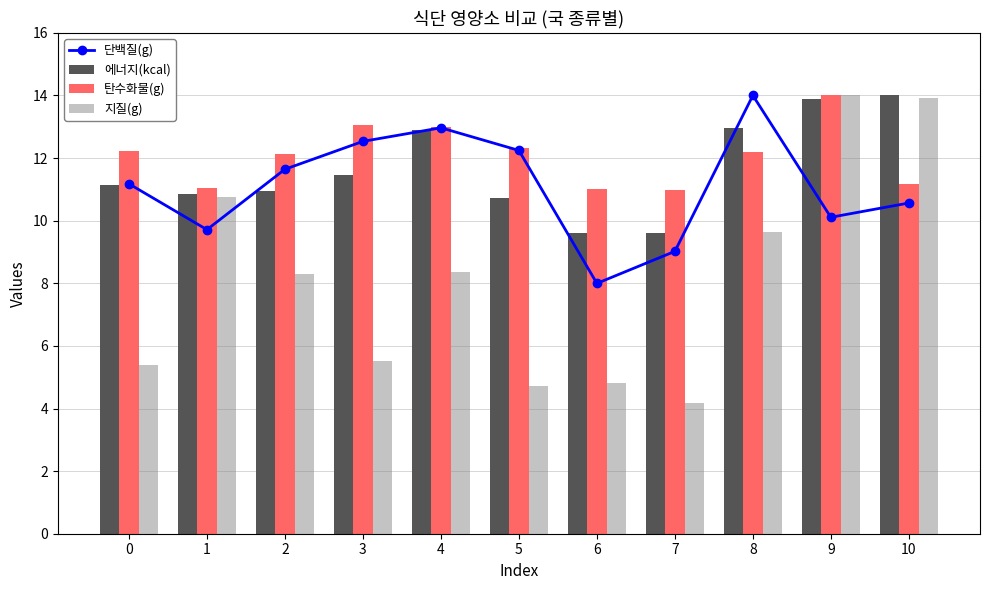

How many categories are shown in the chart?

11